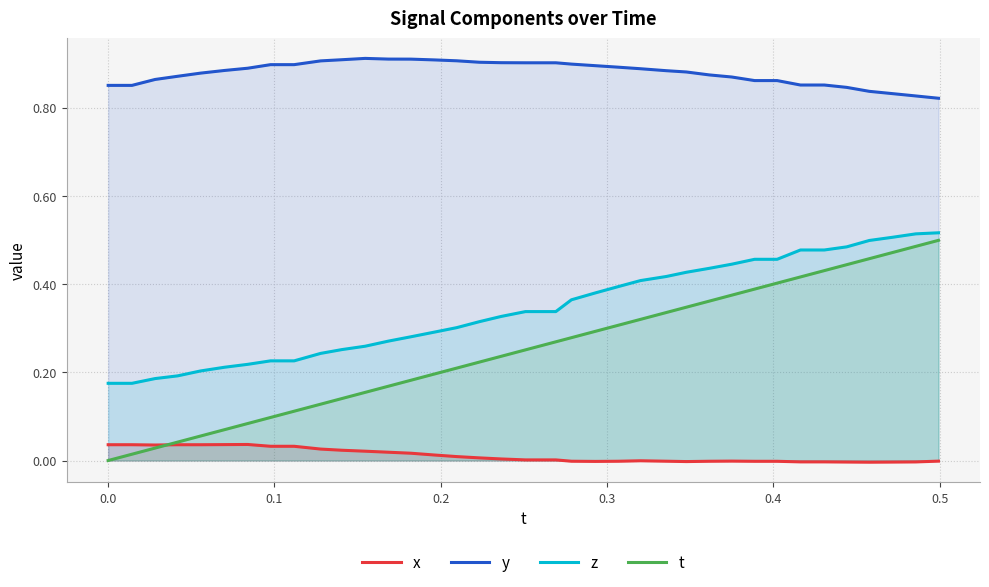

Which series has the widest spread of values?

t